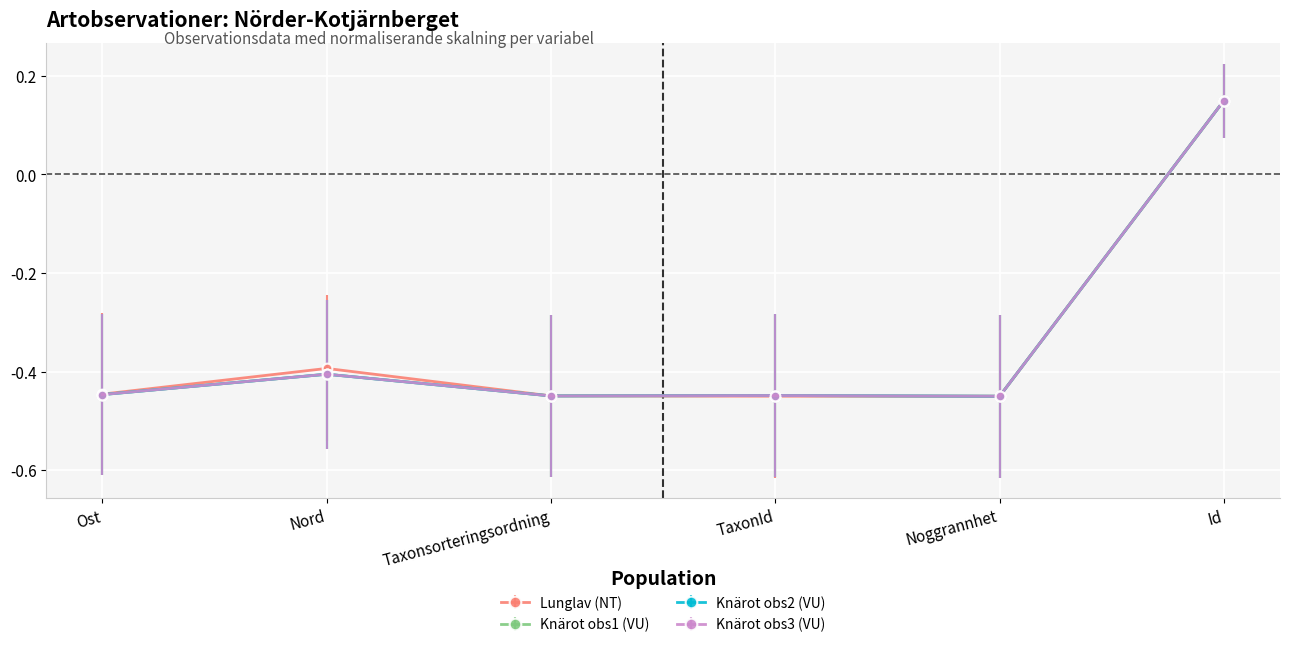

What is the label of the 2nd point from the right?

Noggrannhet